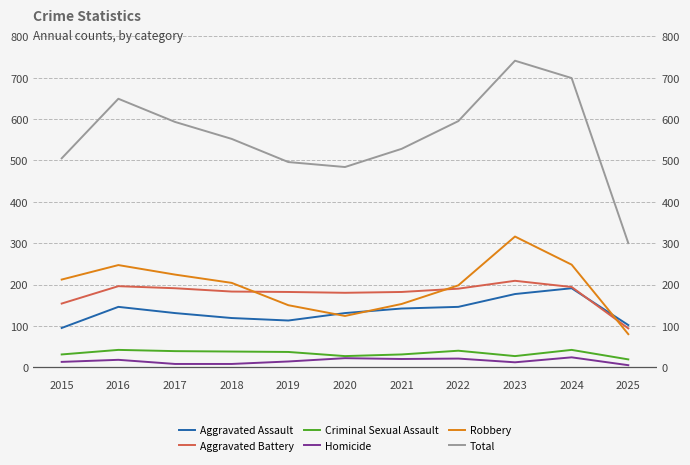

What is the minimum value for Homicide?

5